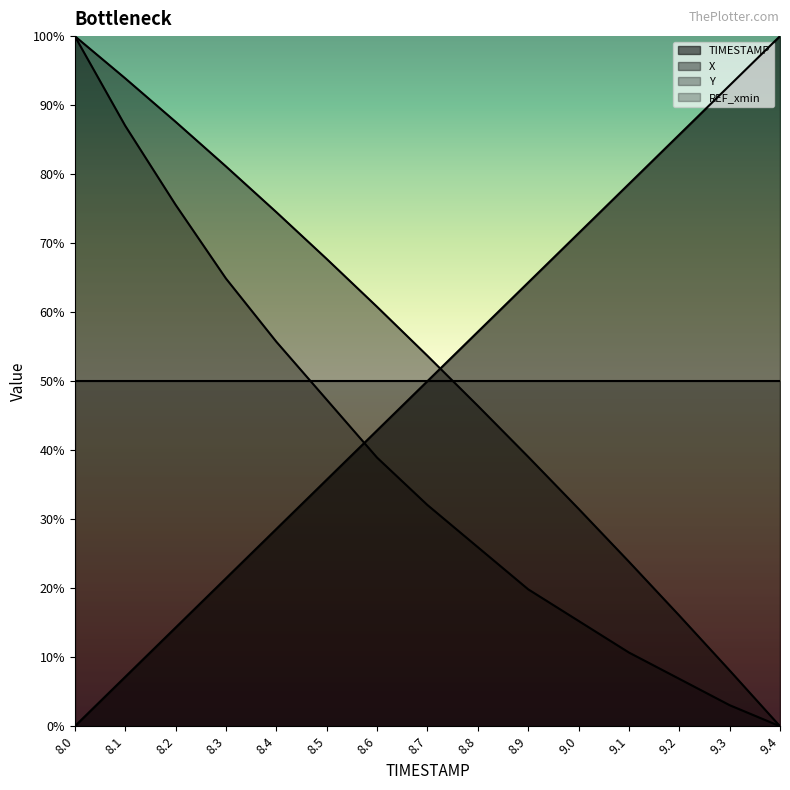

What is the average value of the X series?

0.5